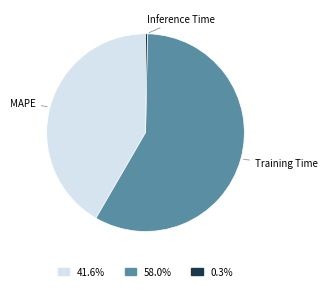

Does any single category account for the majority?

Yes